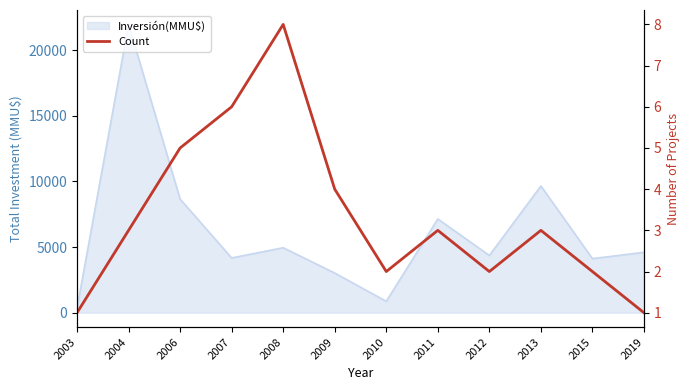

Rank the categories by value from lowest to highest.

2003, 2019, 2010, 2012, 2015, 2004, 2011, 2013, 2009, 2006, 2007, 2008